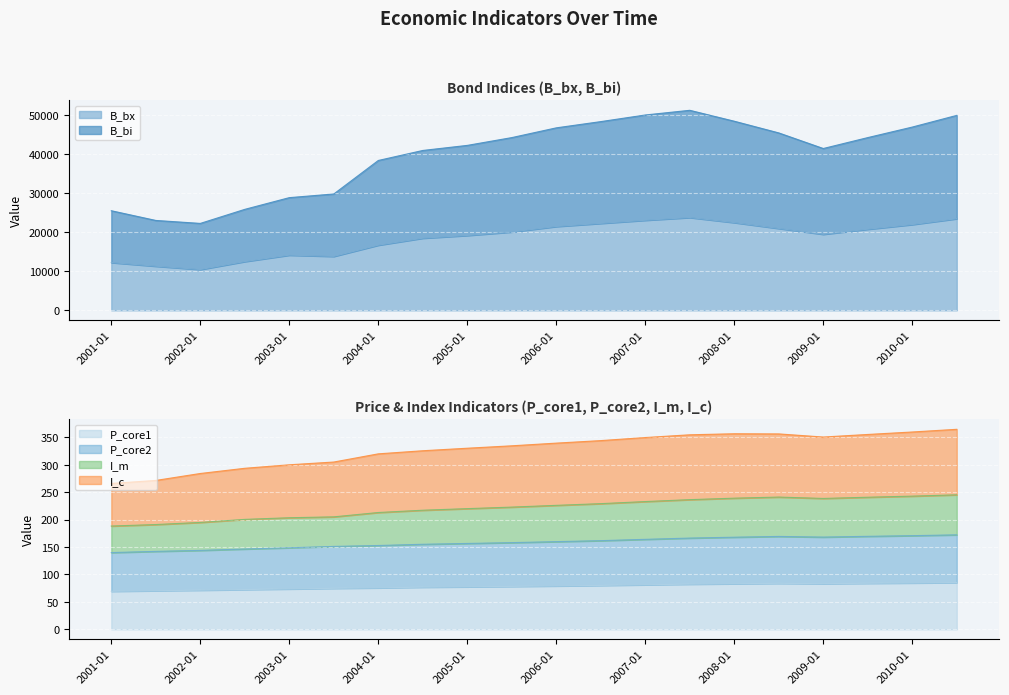

True or false: P_core1 and I_m intersect in this chart.

False